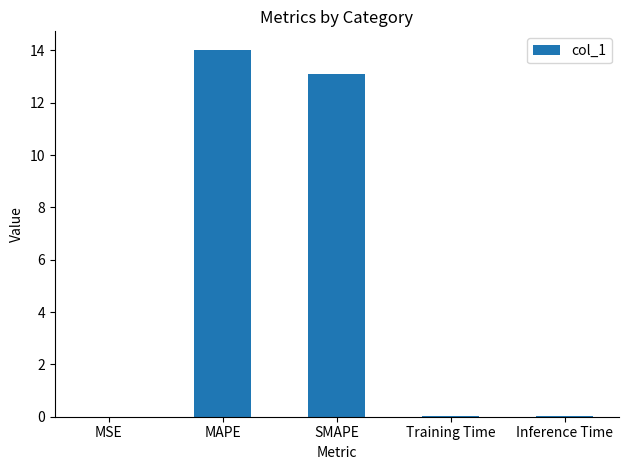

Is it true that the value at MSE is 0.0?

True